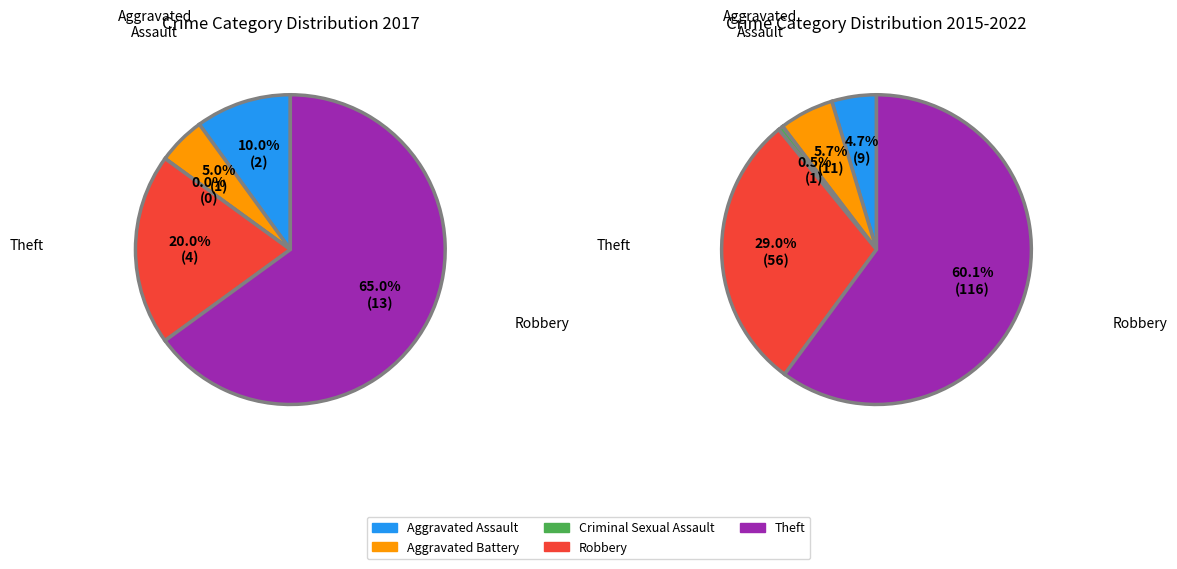

What is the change in value from Aggravated Assault to Robbery?

+2